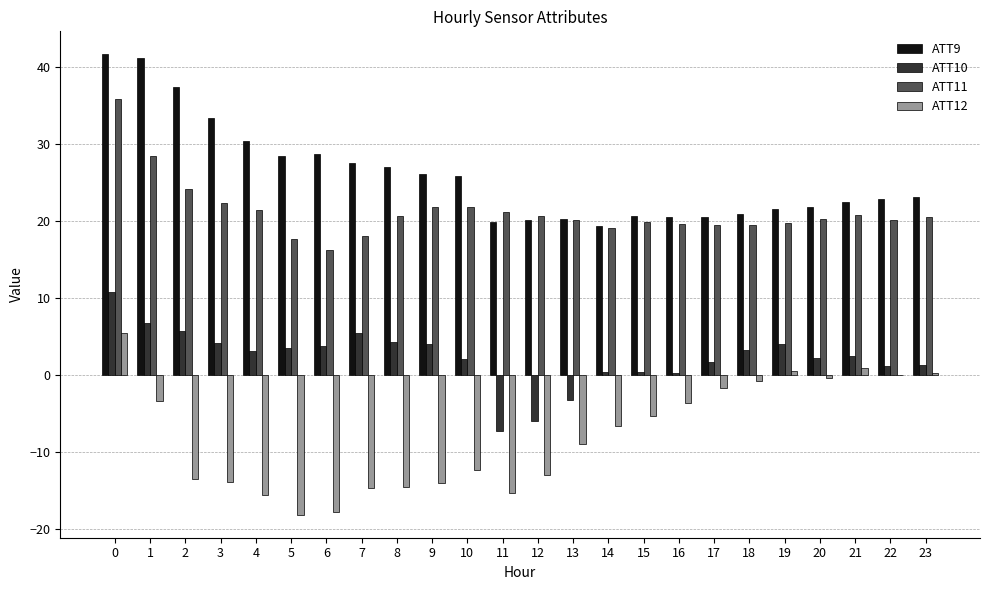

What is the greatest value displayed?

41.7